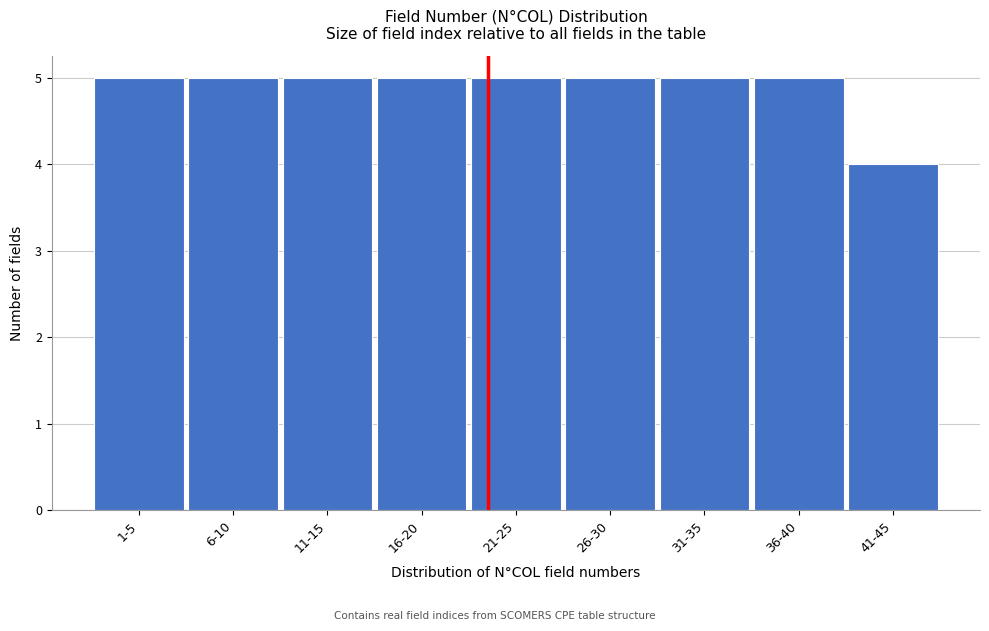

Reading left to right, list all the values displayed in this chart.

1-5=5	6-10=5	11-15=5	16-20=5	21-25=5	26-30=5	31-35=5	36-40=5	41-45=4